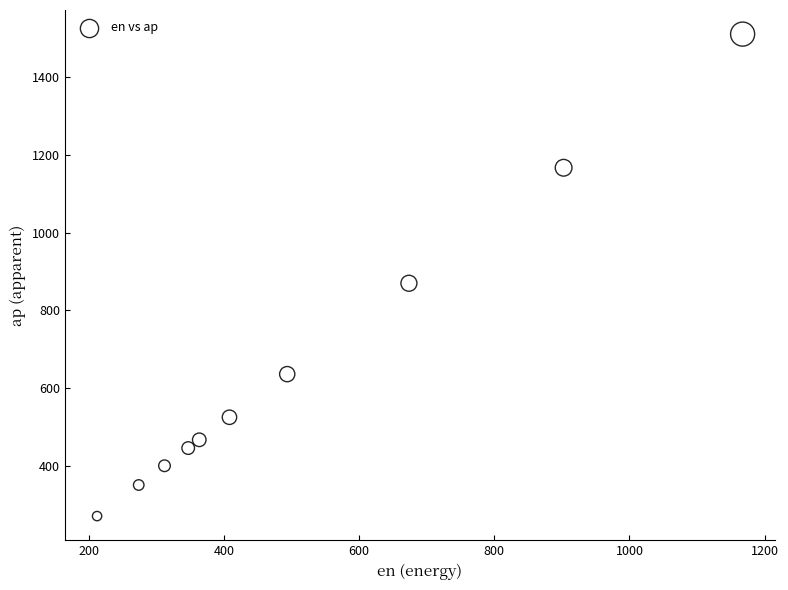

What Y value in the scatter plot is closest to 890?

870.0